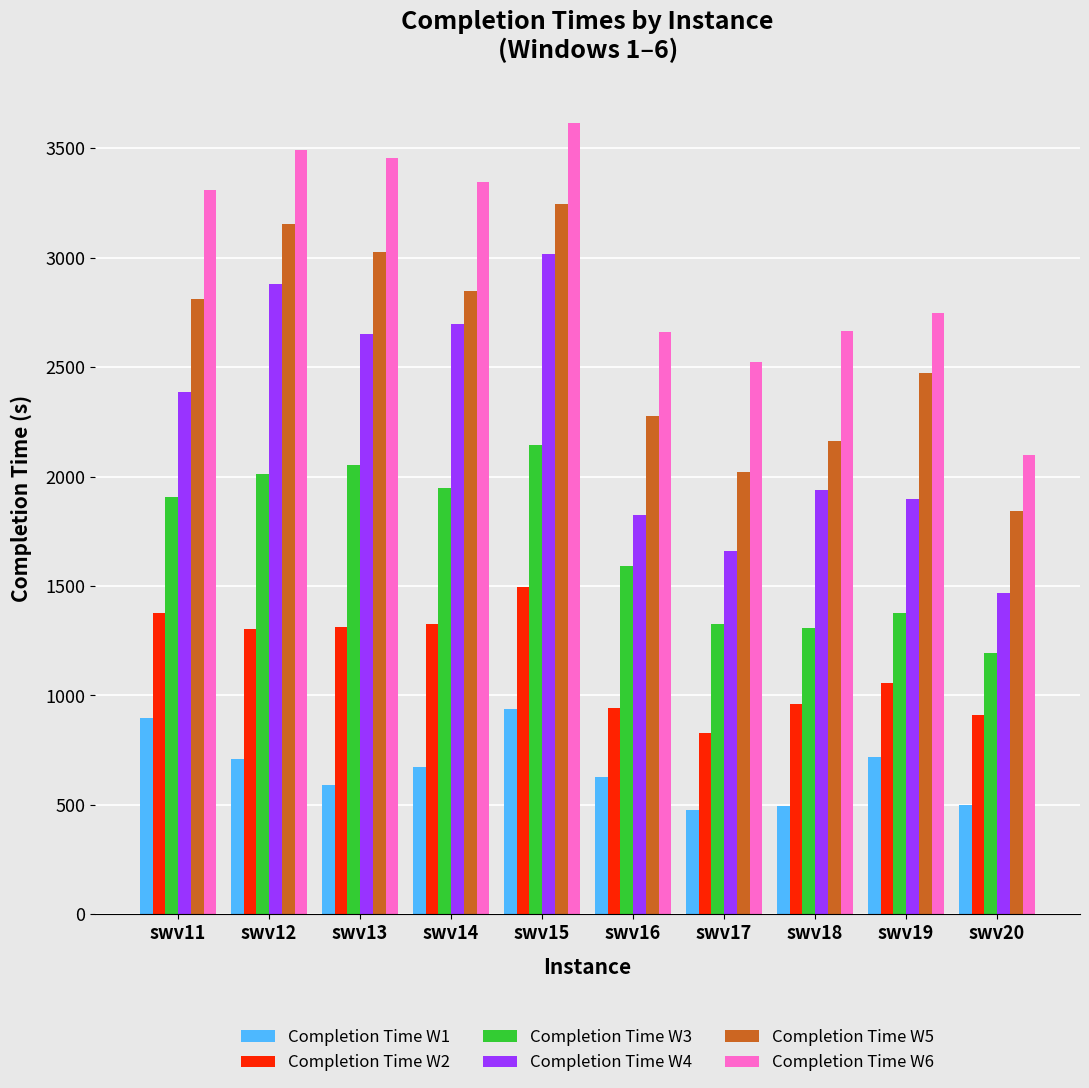

At which label does Completion Time W1 reach its peak?

swv15